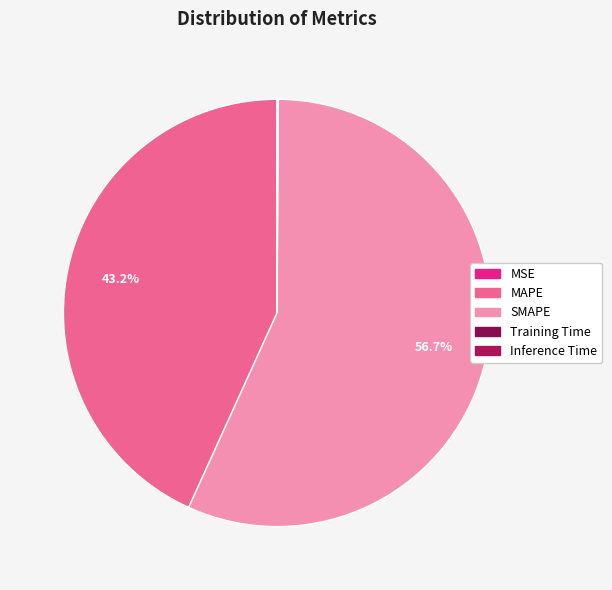

To the nearest percent, what is the average slice percentage?

20%